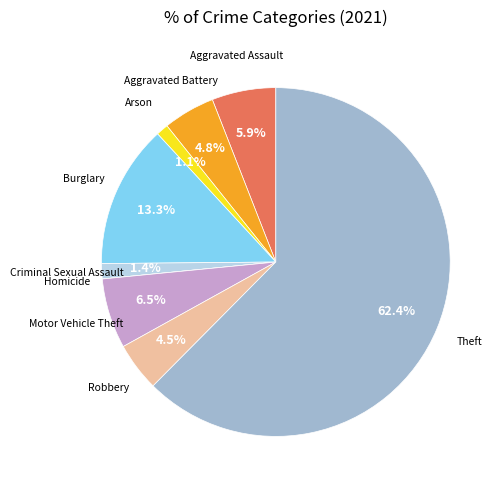

Is there any slice that represents more than half of the pie?

Yes